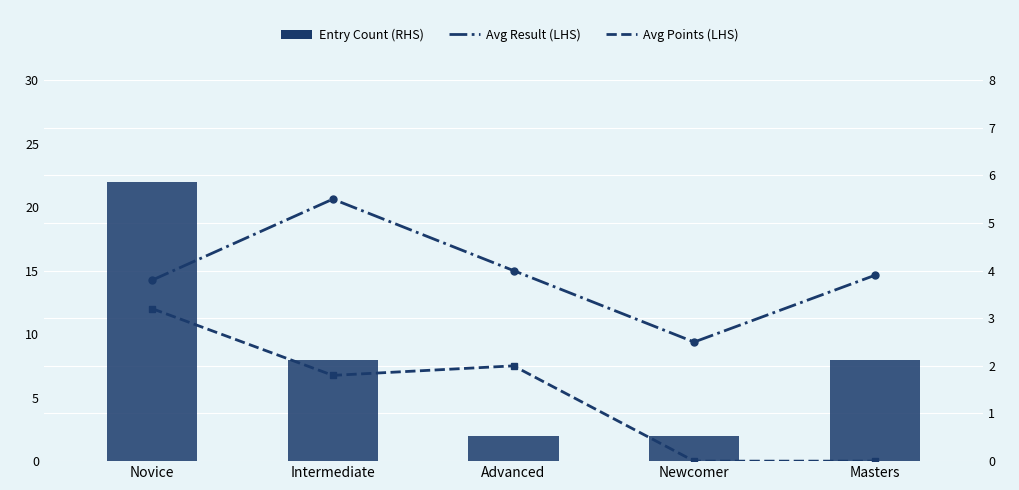

What position from the right is Masters?

1